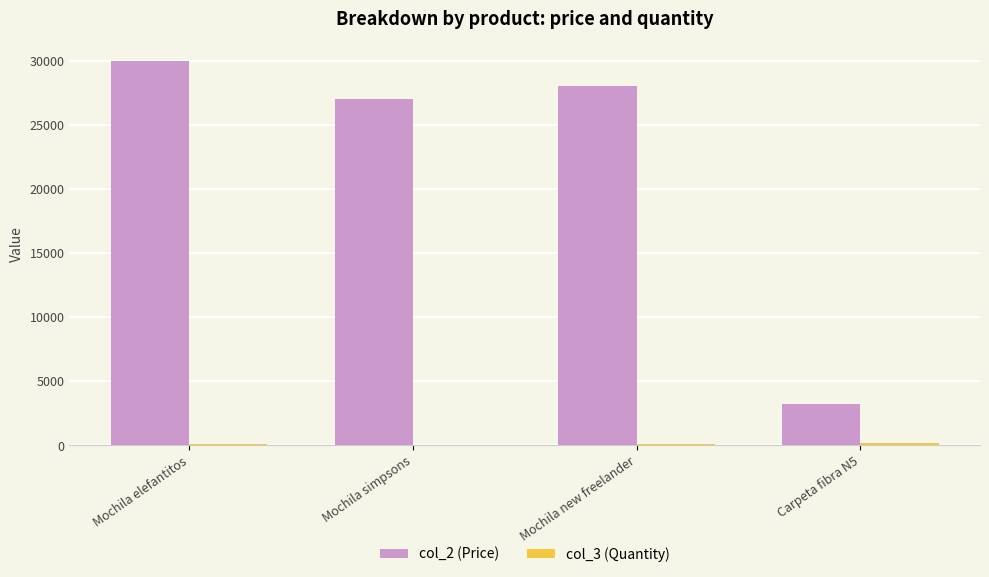

Which series has the largest total across all categories?

col_2 (Price)